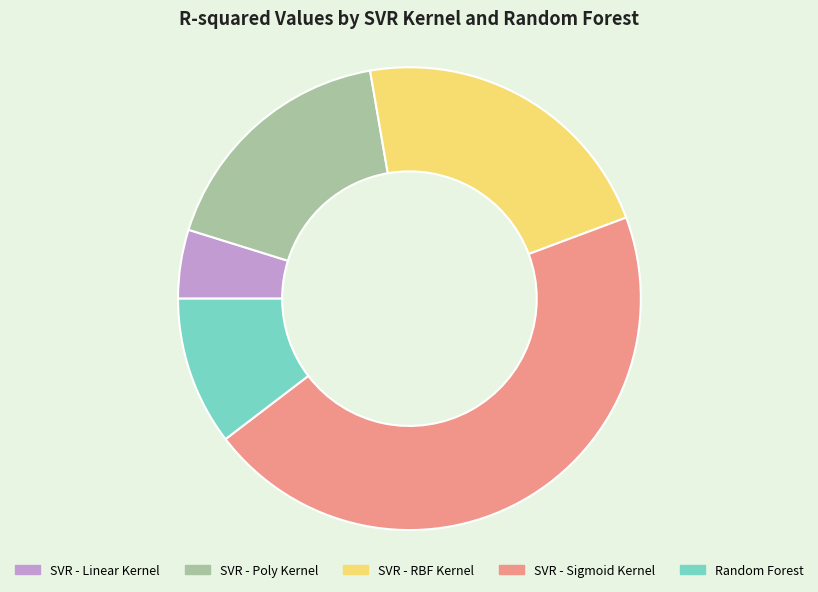

Is the sum of SVR - Linear Kernel and Random Forest greater than half?

No